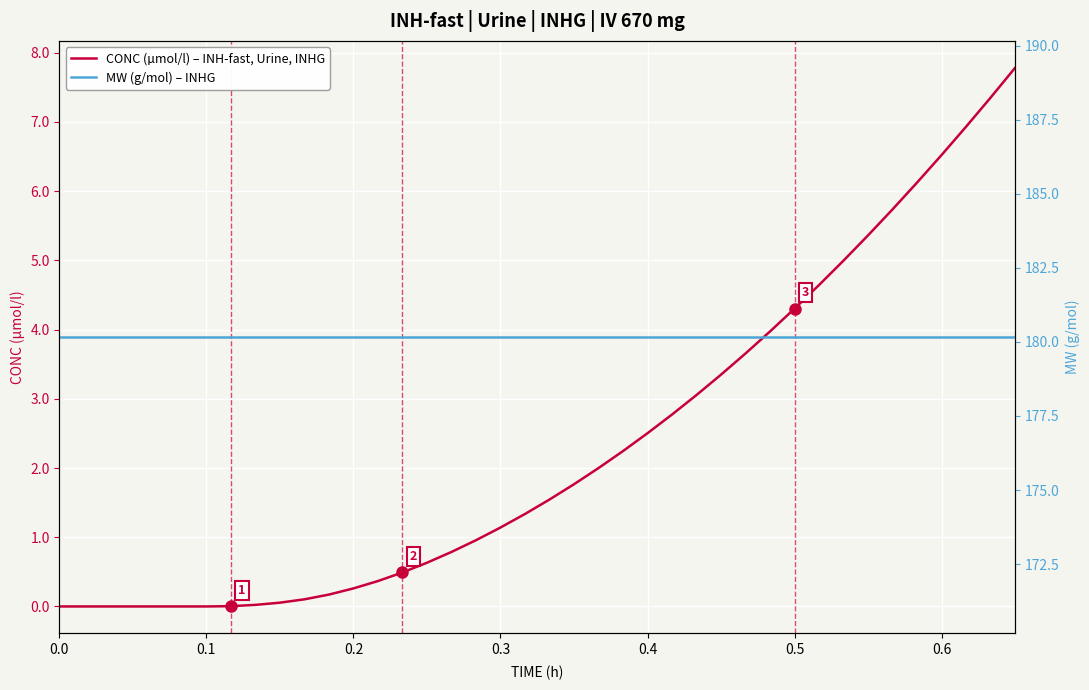

The CONC (µmol/l) – INH-fast, Urine, INHG series shows 1.9 at 0.3. True or false?

False